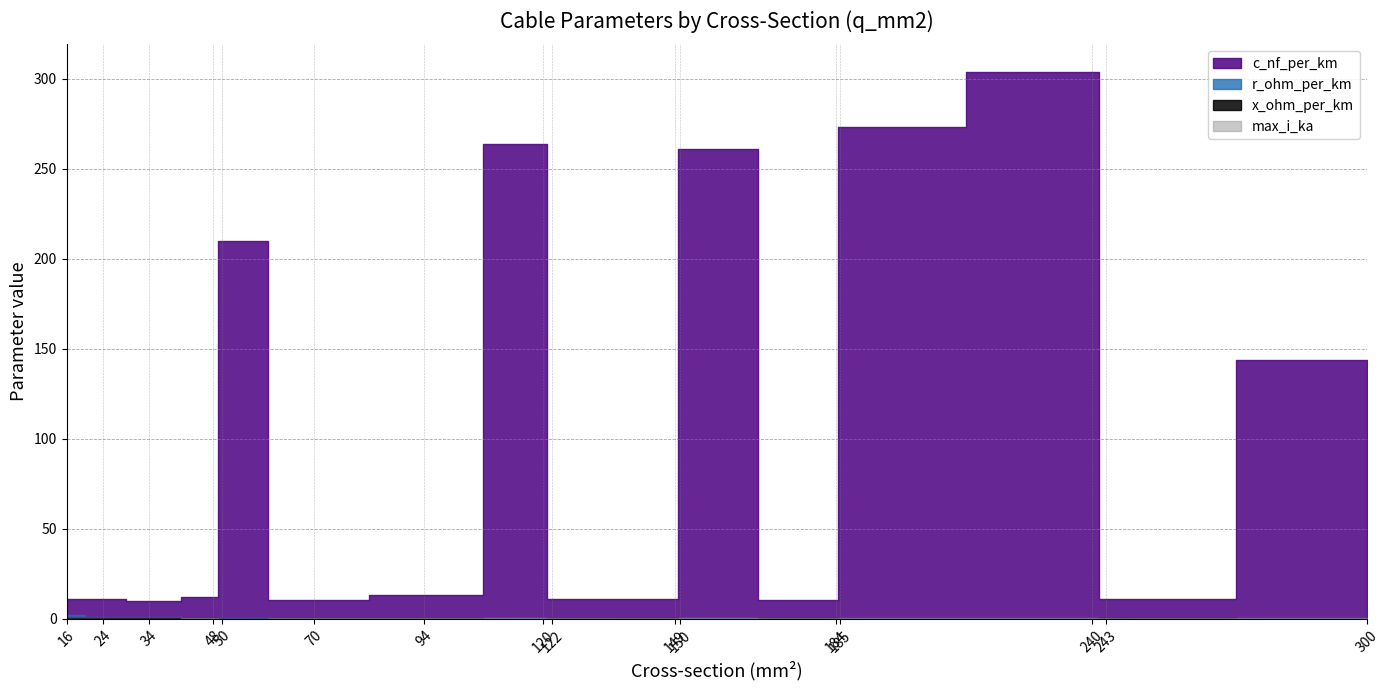

What is the value of the max_i_ka point at the 12th from the left?

0.5